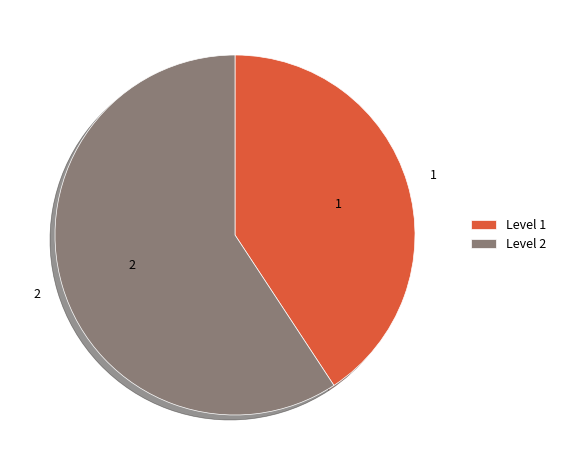

True or false: Level 1 accounts for 41% of the total.

True